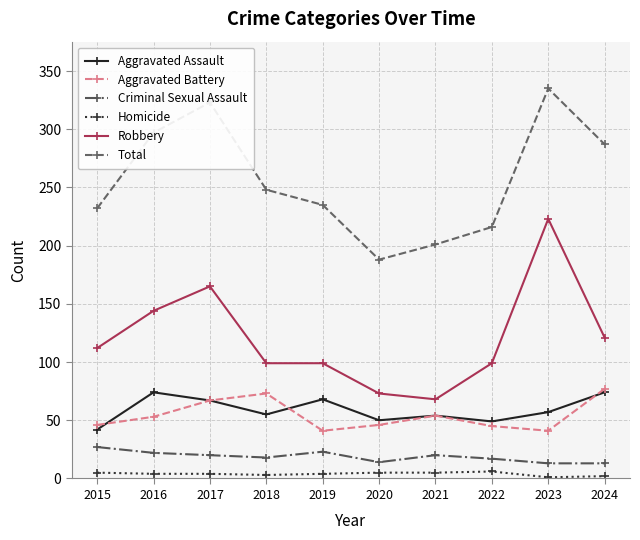

True or false: Criminal Sexual Assault and Homicide cross at least once.

False